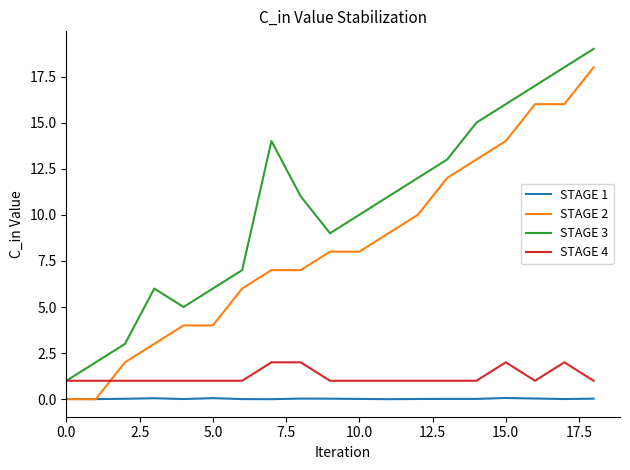

Rank the series by their maximum value, from highest to lowest.

STAGE 3, STAGE 2, STAGE 4, STAGE 1